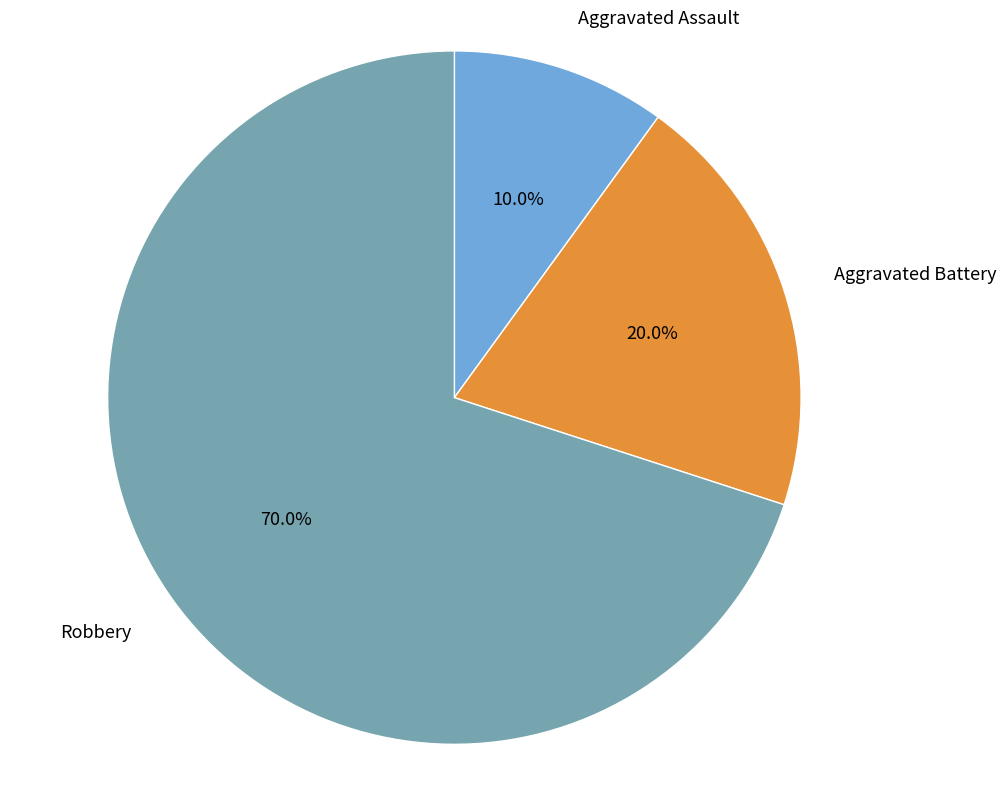

Rank the categories by value from lowest to highest.

Aggravated Assault, Aggravated Battery, Robbery